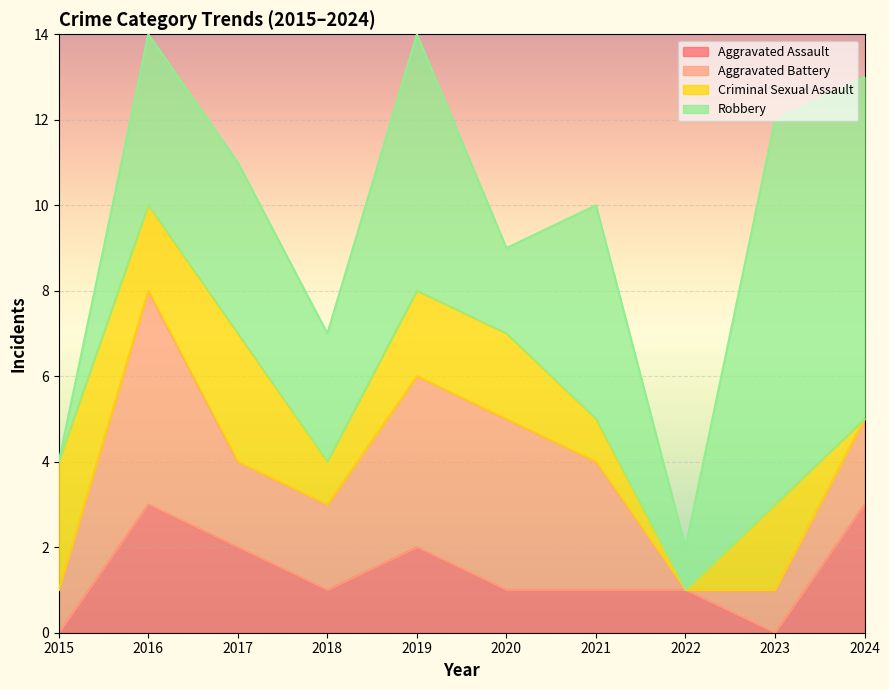

Between which two adjacent categories do Robbery and Criminal Sexual Assault first intersect?

2015 and 2016